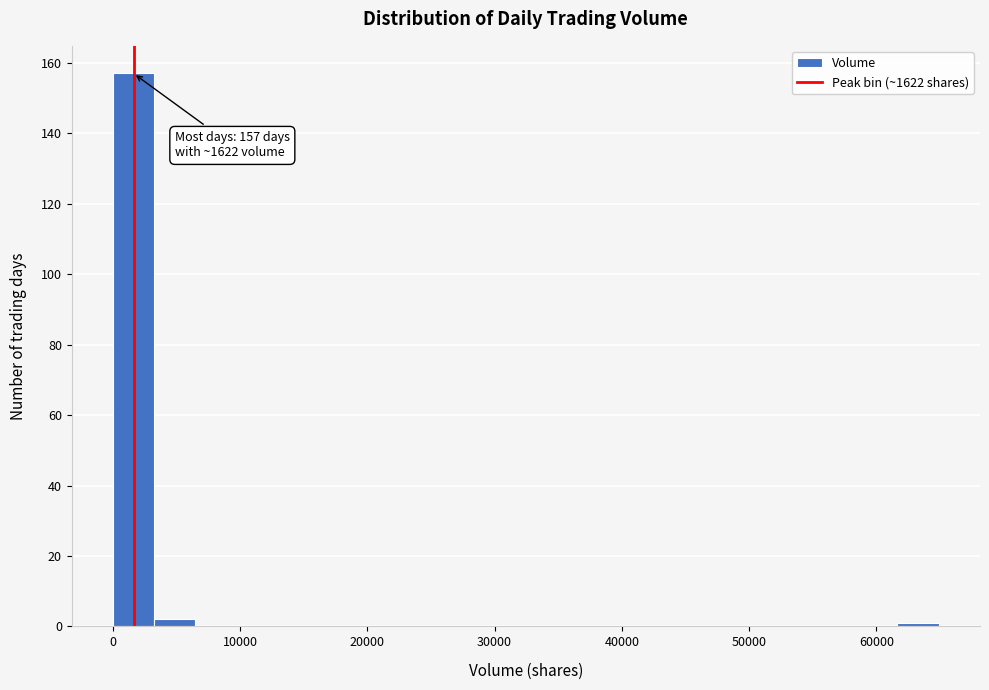

Read against the x-axis, roughly where is the centre of the tallest bar?

2000